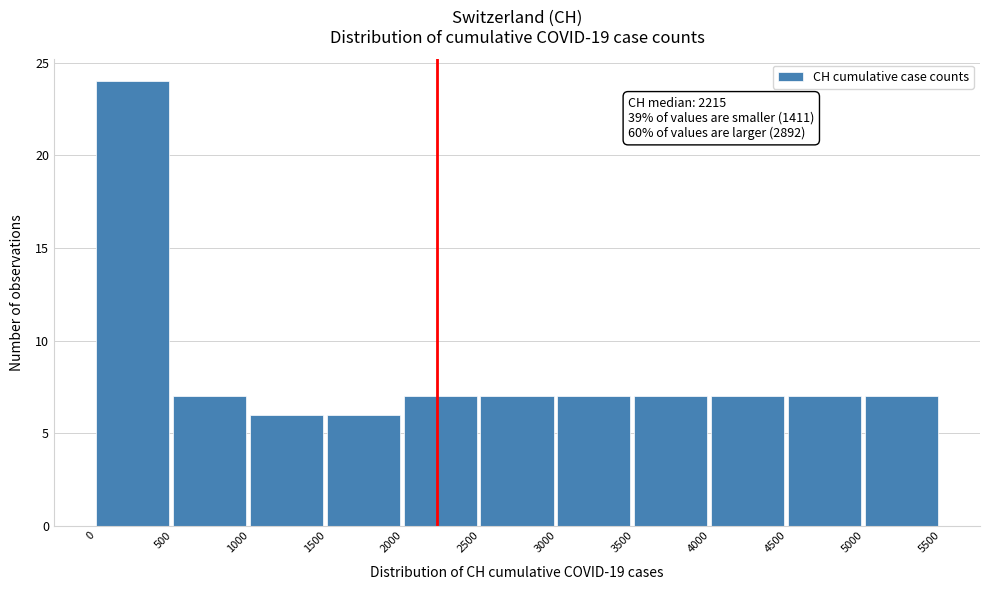

Which range on the x-axis has the tallest bar?

0 to 500